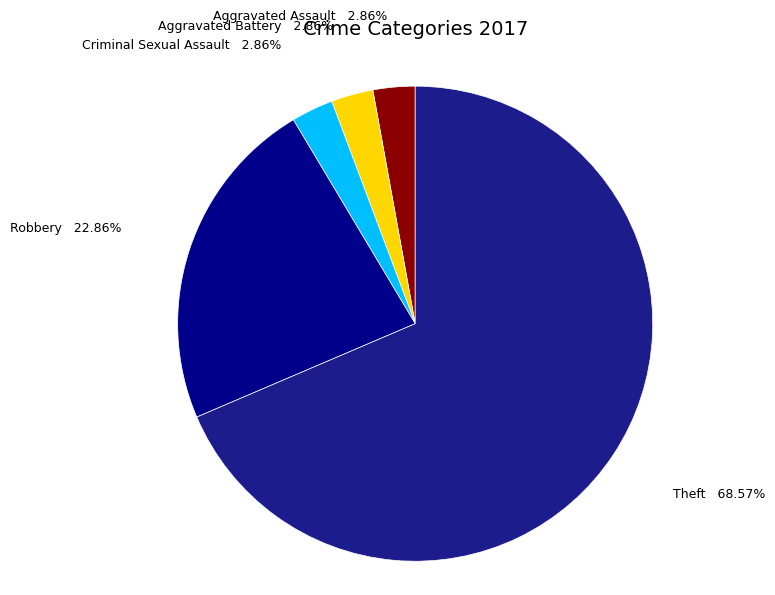

Does any single category account for the majority?

Yes